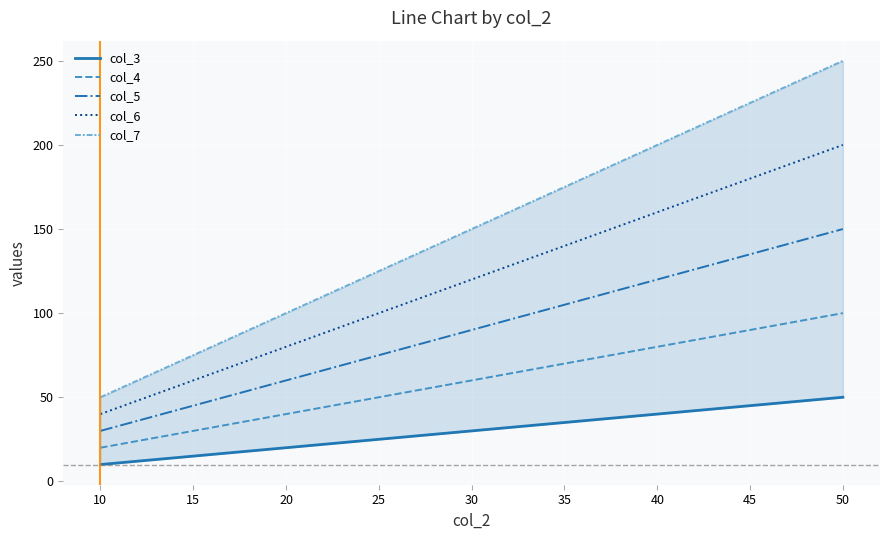

What is the average value of the col_3 series?

30